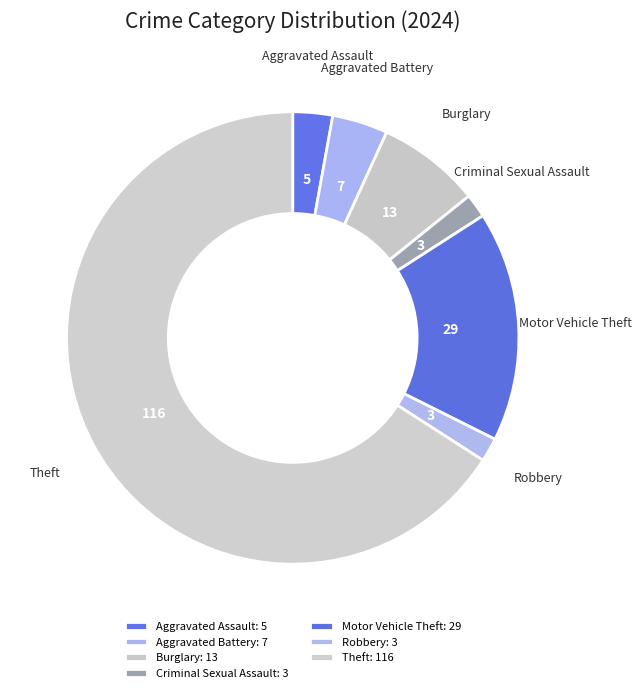

Does Theft account for over 50% of the chart?

Yes